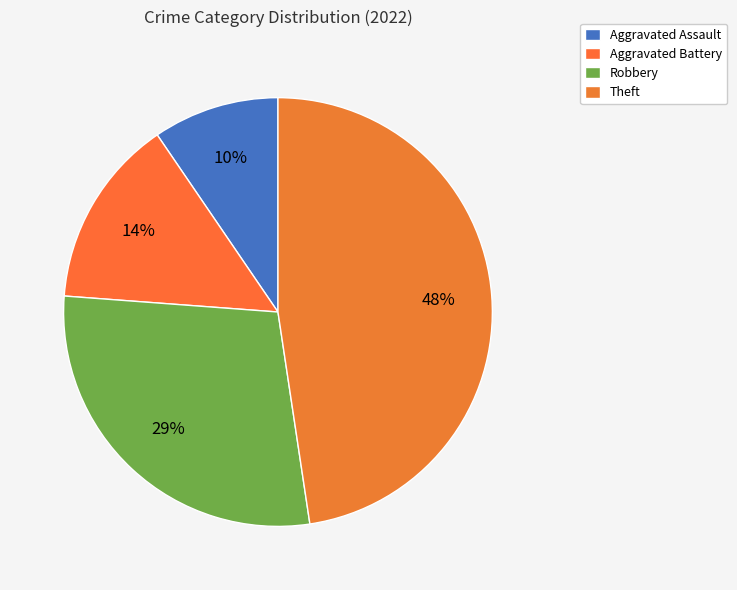

How many slices are in this pie chart?

4